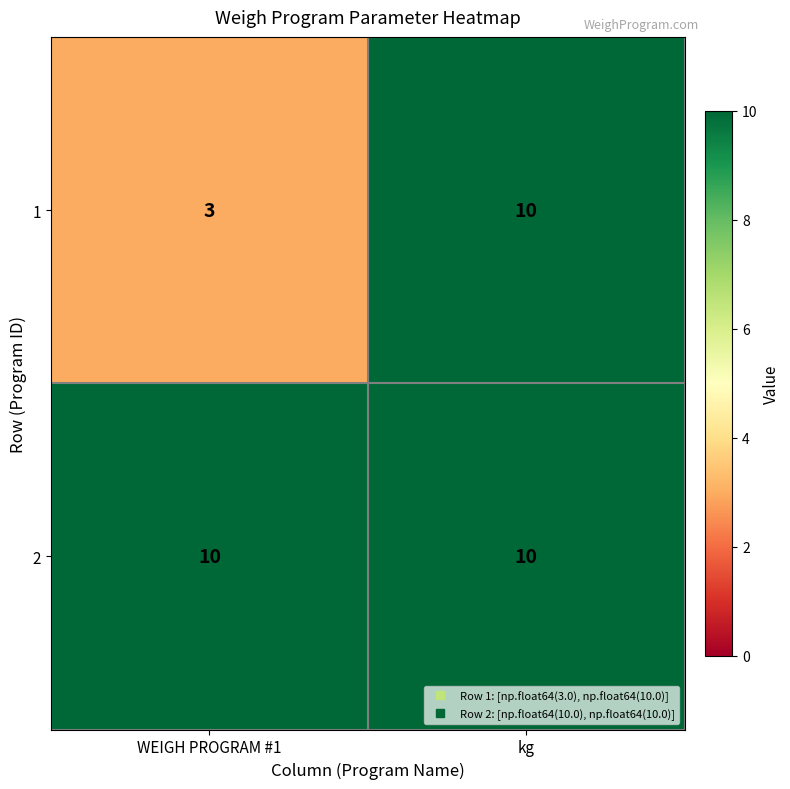

What is the difference between the highest and lowest values at WEIGH PROGRAM #1?

7